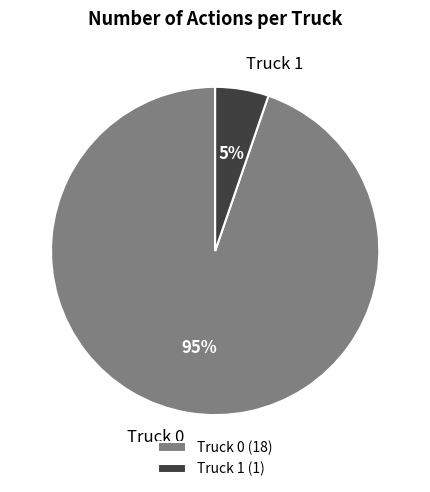

To the nearest percent, what is the average slice percentage?

50%